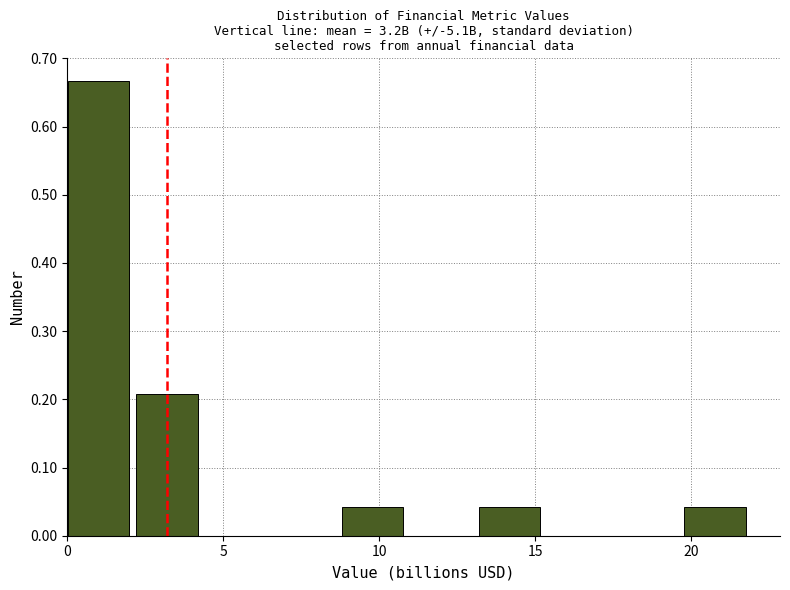

What is the height of the bar covering 13.0 to 15.5 on the x-axis? Neither the bar edges nor the heights are printed on the chart, so give them approximately, as read against the axes.

0.04